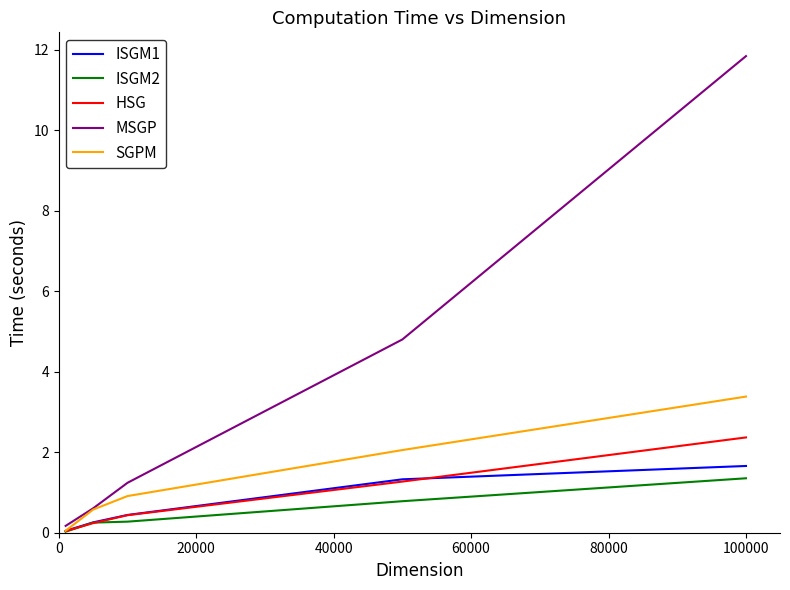

Count the number of data series in this chart.

5